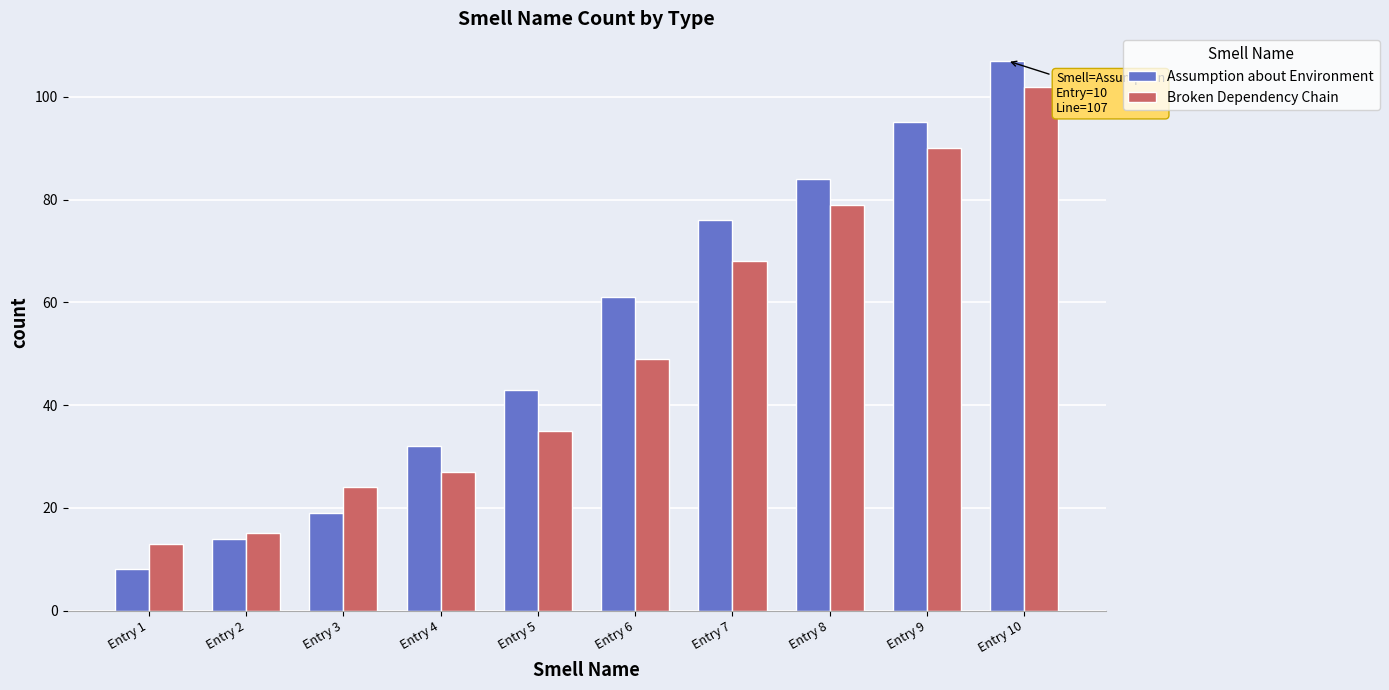

List the labels in order of Broken Dependency Chain value, largest first.

Entry 10, Entry 9, Entry 8, Entry 7, Entry 6, Entry 5, Entry 4, Entry 3, Entry 2, Entry 1